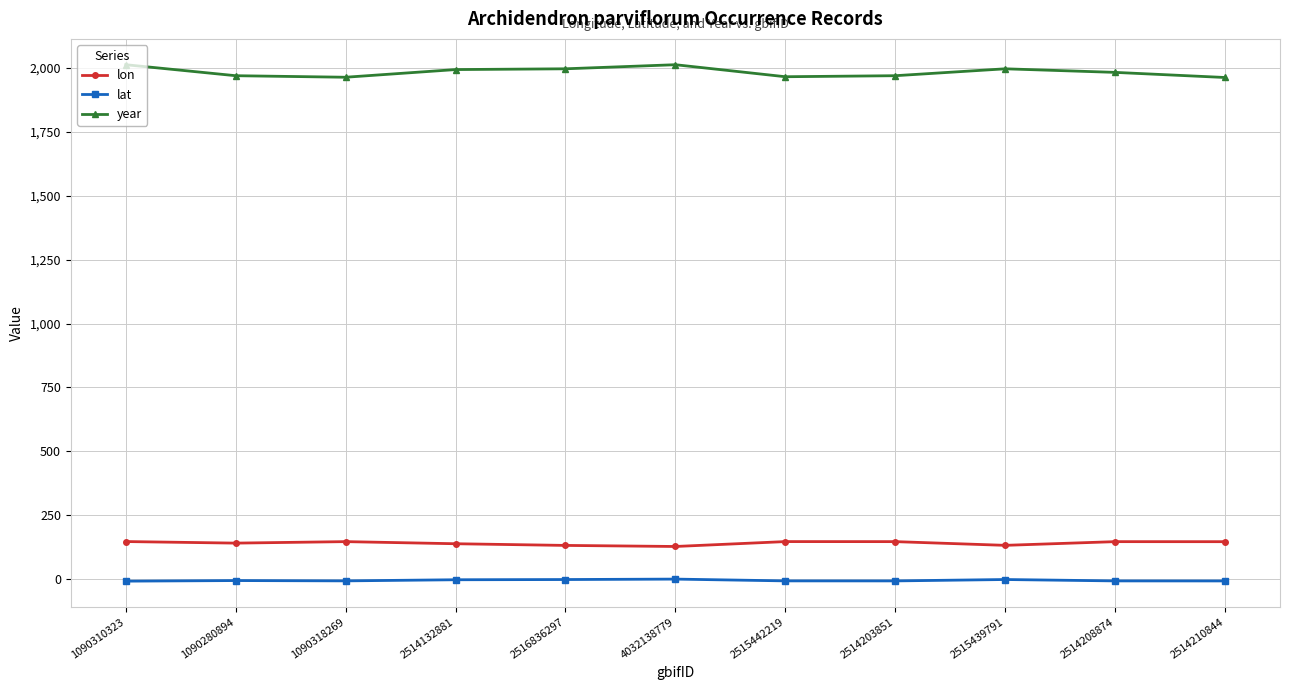

What is the sum of the year values at 2515439791 and 2514208874?

3978.0